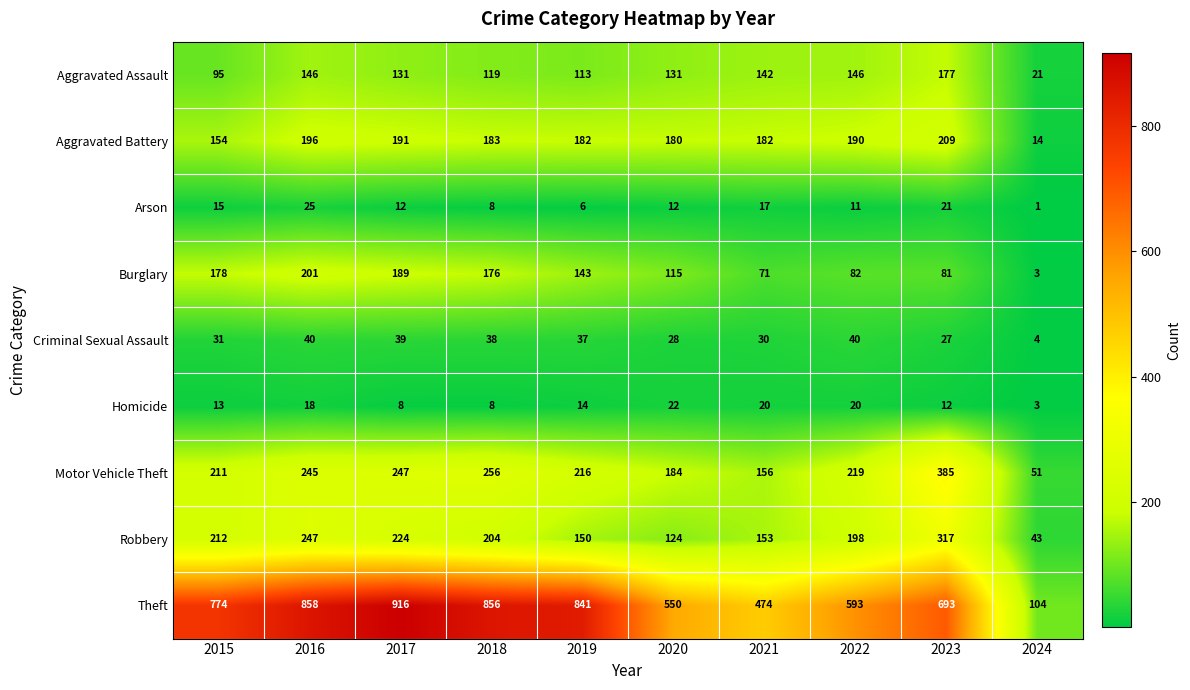

Count the number of data series in this chart.

9